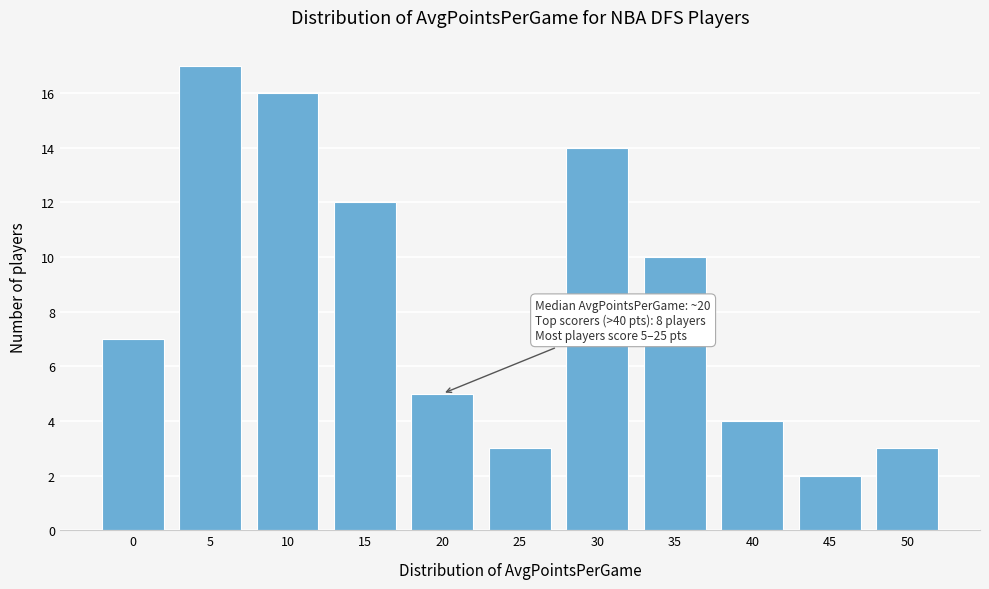

Reading right to left, transcribe all the data shown in this chart.

50=3	45=2	40=4	35=10	30=14	25=3	20=5	15=12	10=16	5=17	0=7